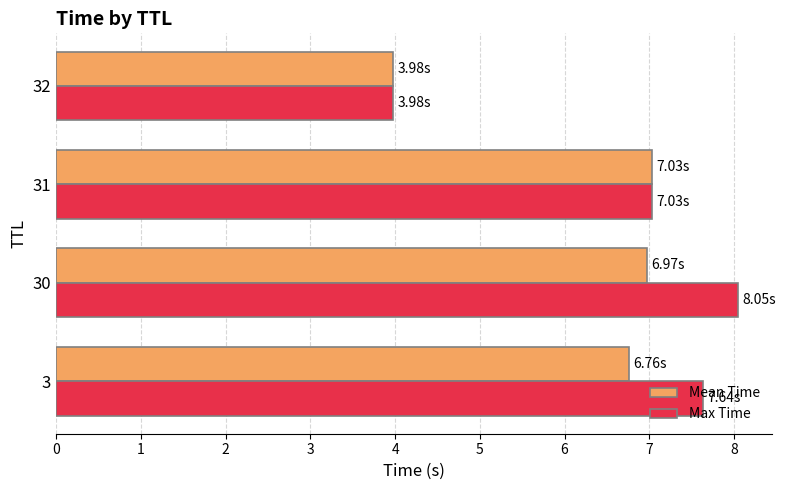

Which series has the largest total across all categories?

Max Time